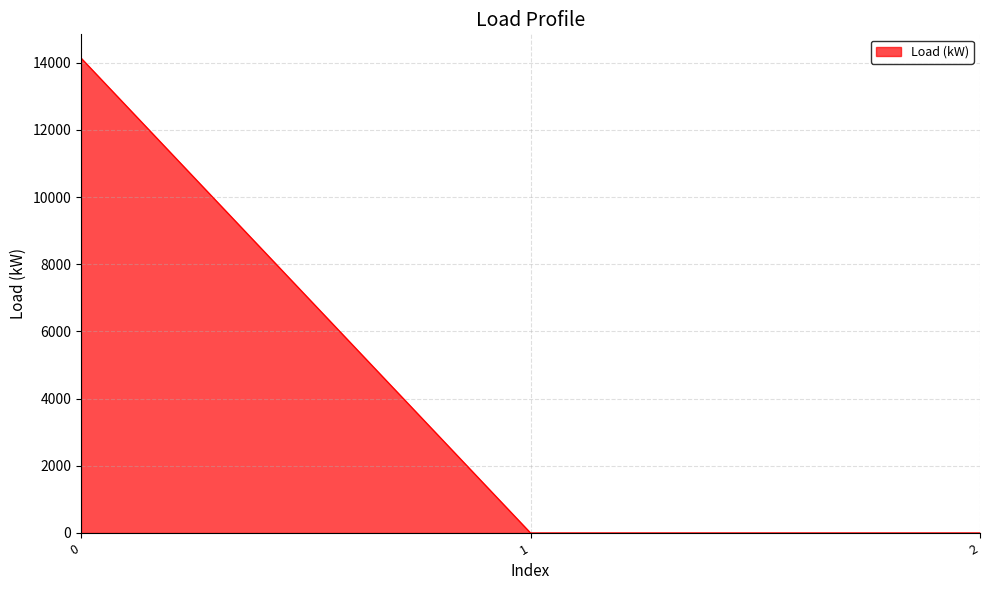

The value at 0 is 23016.8. True or false?

False